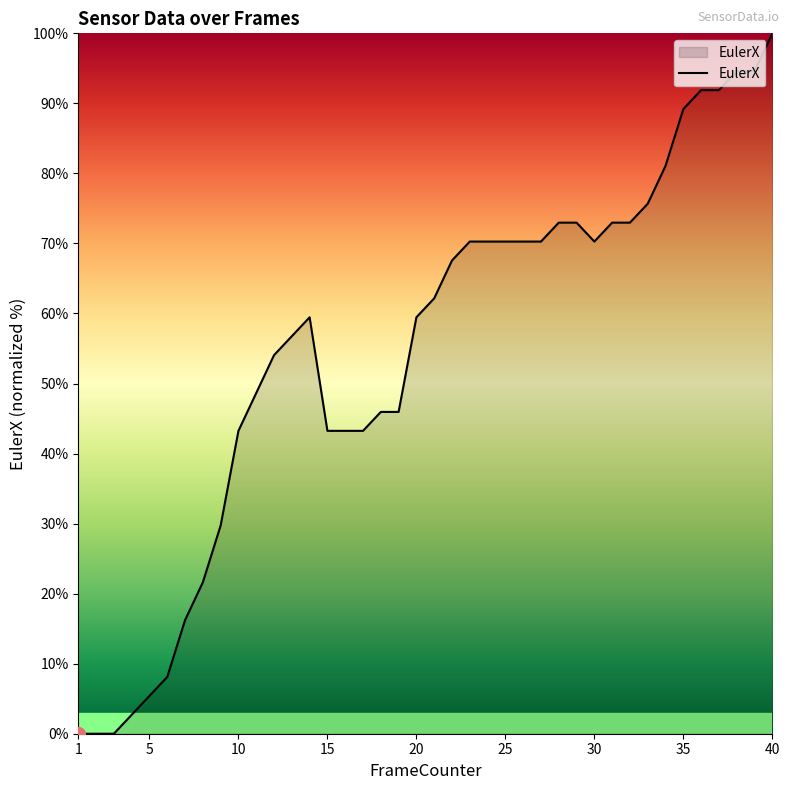

Reading left to right, extract all data points from this chart.

0.0	0.0	0.0	2.7	5.4	8.1	16.2	21.6	29.7	43.2	48.6	54.1	56.8	59.5	43.2	43.2	43.2	45.9	45.9	59.5	62.2	67.6	70.3	70.3	70.3	70.3	70.3	73.0	73.0	70.3	73.0	73.0	75.7	81.1	89.2	91.9	91.9	94.6	94.6	100.0